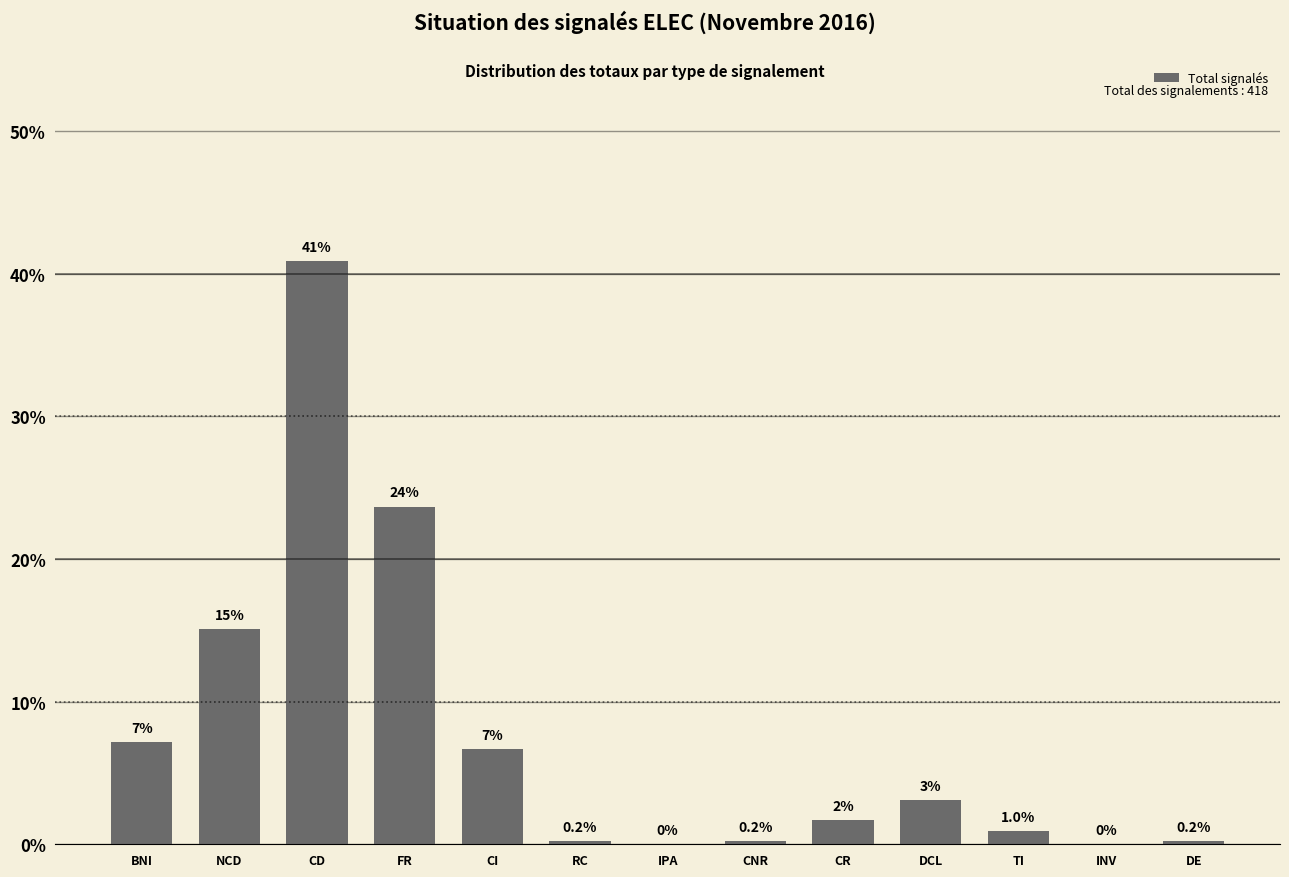

What is the sum of all values?

100.0